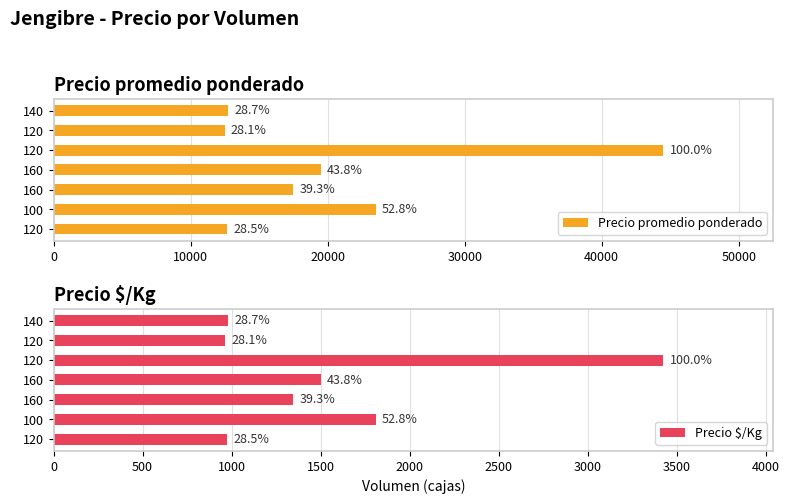

What is the highest value of the Precio $/Kg series?

3423